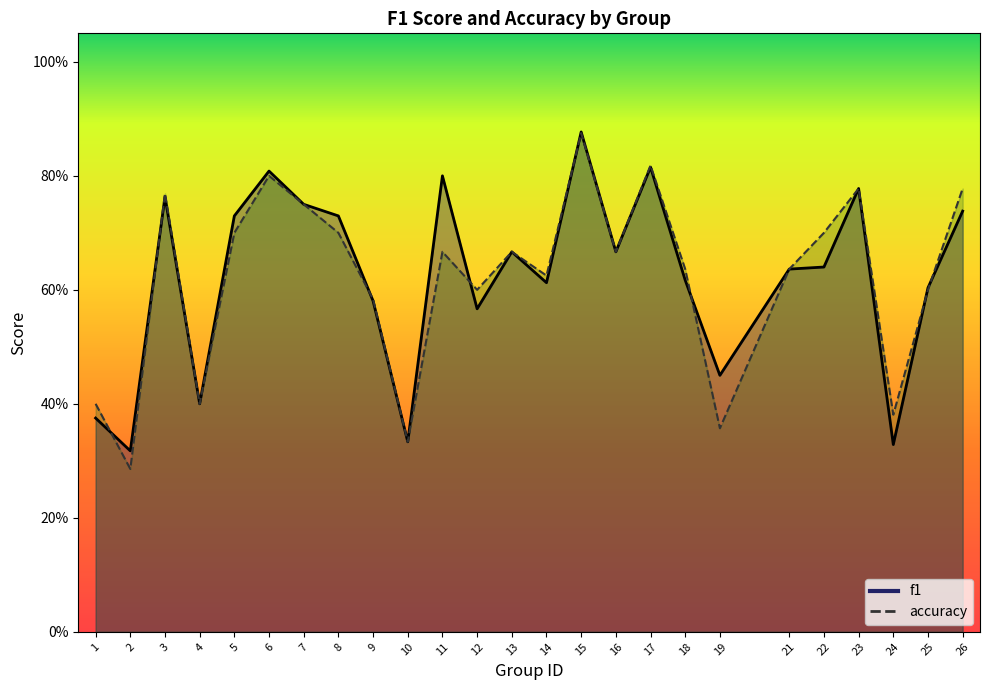

Is the value of f1 at 26 greater than the value of accuracy at 8?

Yes